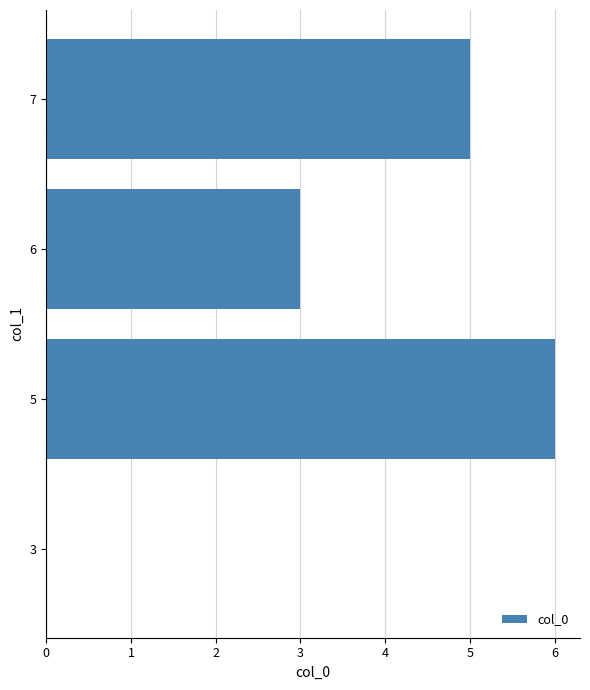

What is the ratio of the value at 5 to the value at 6?

2.0